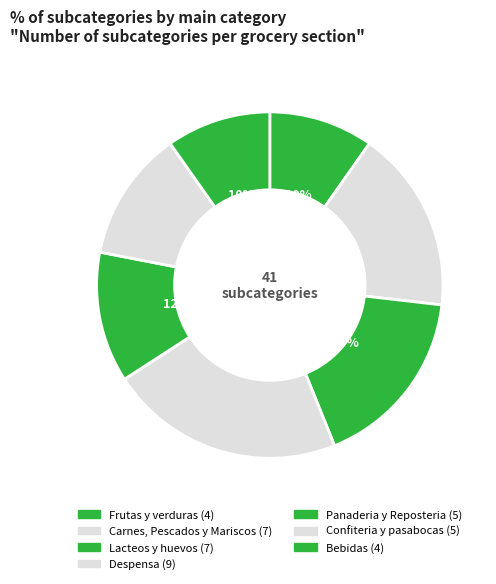

Count the number of slices in the pie.

7